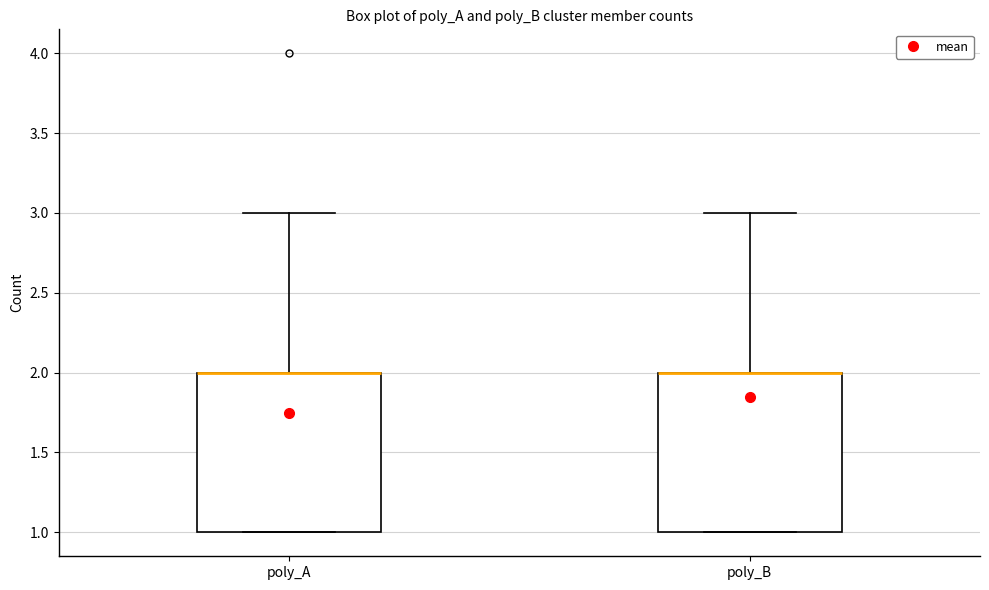

Reading left to right, transcribe this box plot: for each box, give where its median line is, the range the box spans, and where its two whiskers end, as read against the y-axis. The values are not printed on the chart, so give them approximately, as read against the axis.

poly_A: median 2 (drawn on the box's upper edge), box 1 to 2, whiskers 1 to 3
poly_B: median 2 (drawn on the box's upper edge), box 1 to 2, whiskers 1 to 3